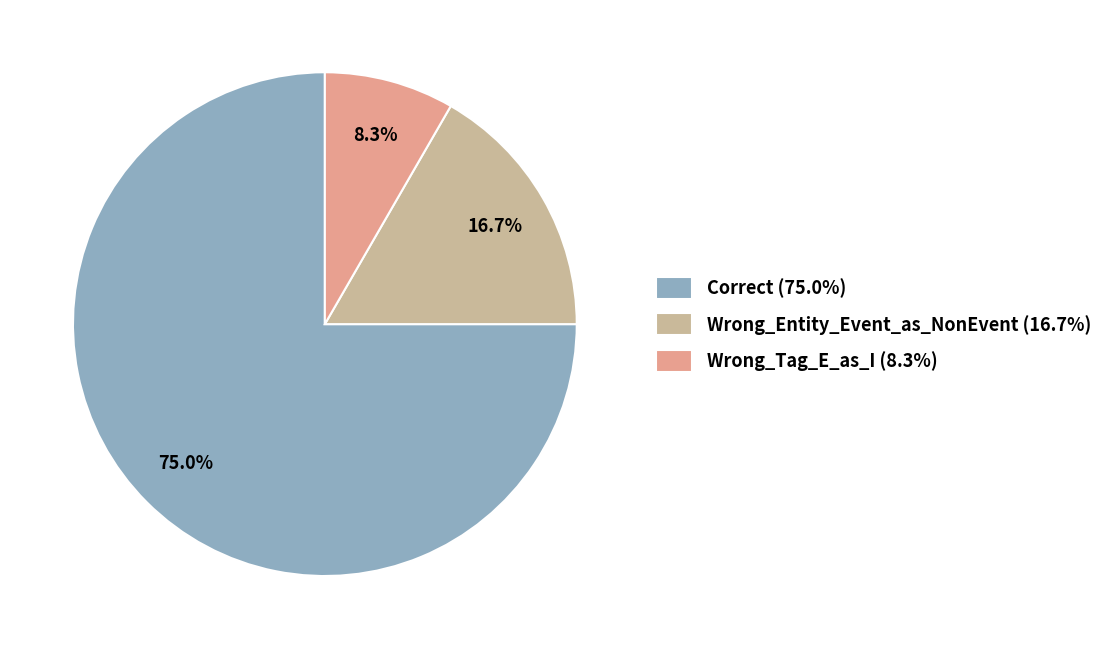

Rank the categories by value from highest to lowest.

Correct, Wrong_Entity_Event_as_NonEvent, Wrong_Tag_E_as_I